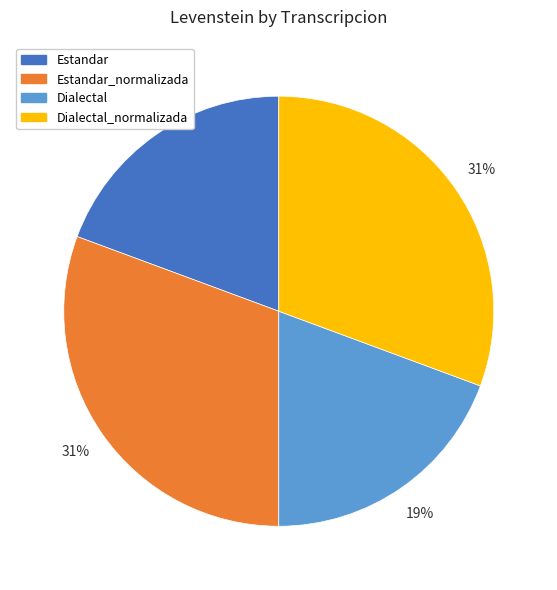

True or false: Estandar_normalizada accounts for 31% of the total.

True